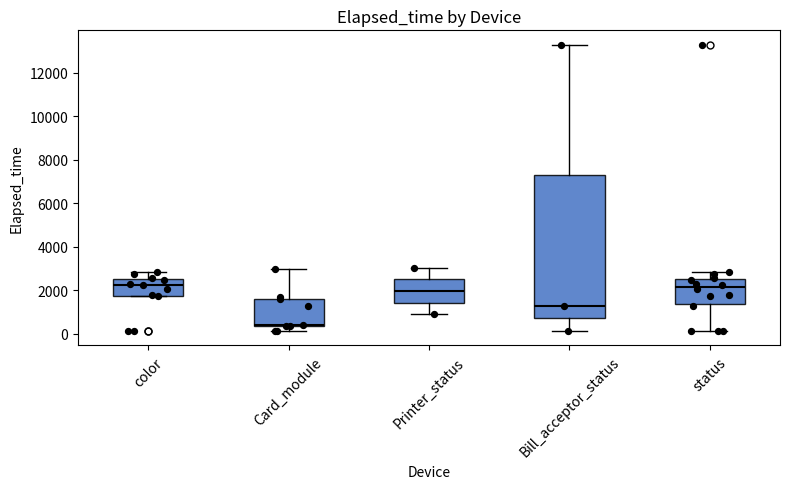

Which box is the tallest, from its lower edge to its upper edge?

Bill_acceptor_status